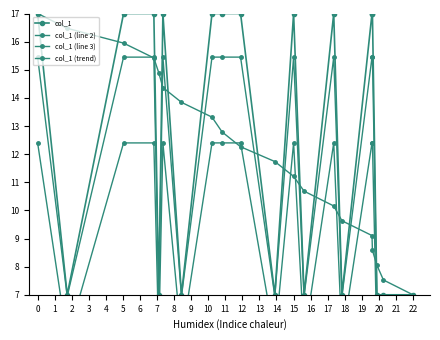

Which has a higher value, 16 or 6?

16